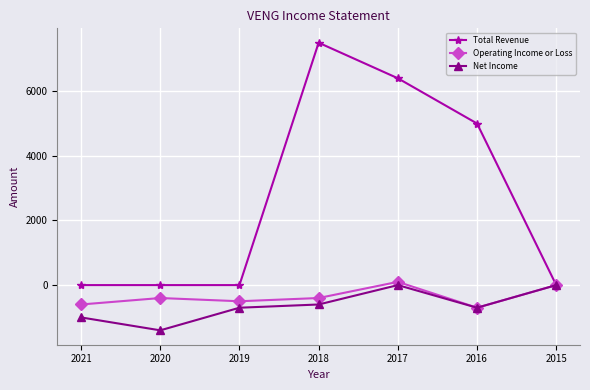

Reading left to right, what are all the values shown in this chart?

Total Revenue: 2021=0	2020=0	2019=0	2018=7500	2017=6400	2016=5000	2015=0
Operating Income or Loss: 2021=-600	2020=-400	2019=-500	2018=-400	2017=100	2016=-700	2015=0
Net Income: 2021=-1000	2020=-1400	2019=-700	2018=-600	2017=0	2016=-700	2015=0